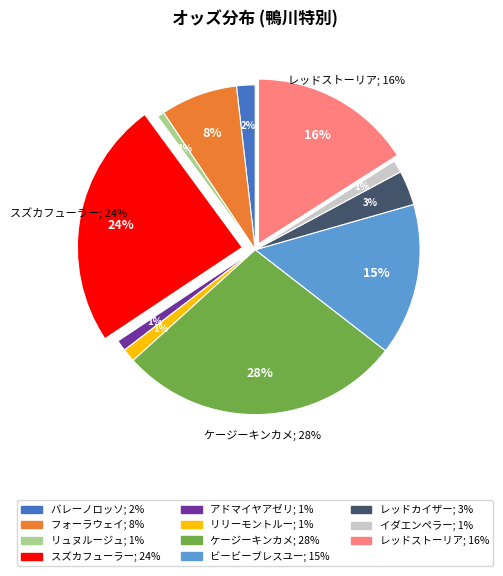

To the nearest percent, what is the combined percentage of フォーラウェイ and レッドカイザー?

11%